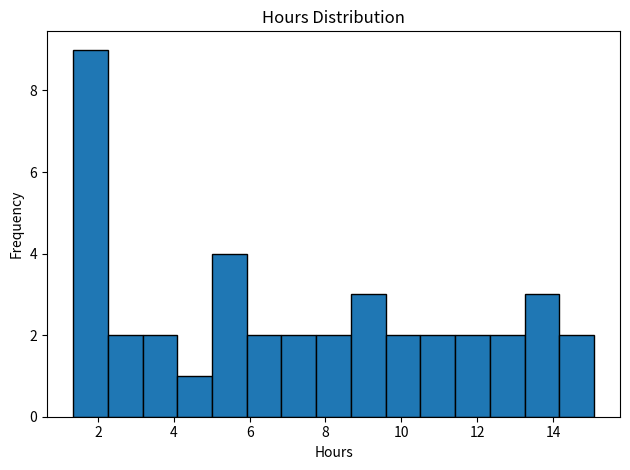

Over which range of the x-axis is the bar tallest?

1.4 to 2.2